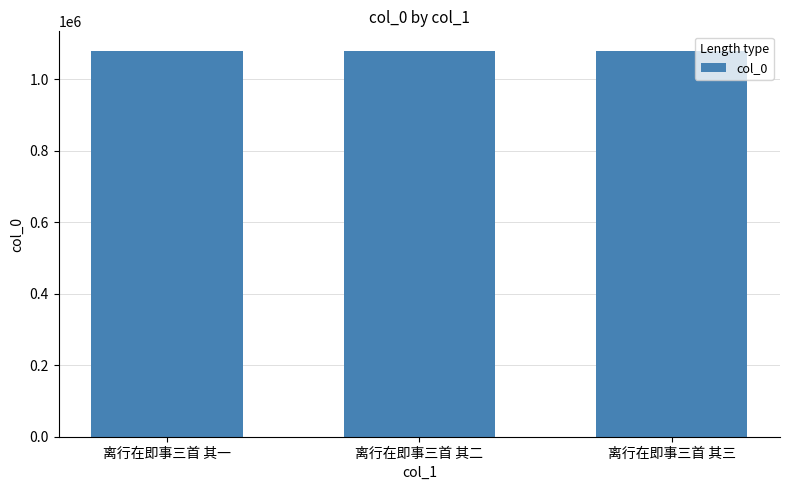

Approximately how many times larger is the value at 离行在即事三首 其二 compared to 离行在即事三首 其一?

1.0